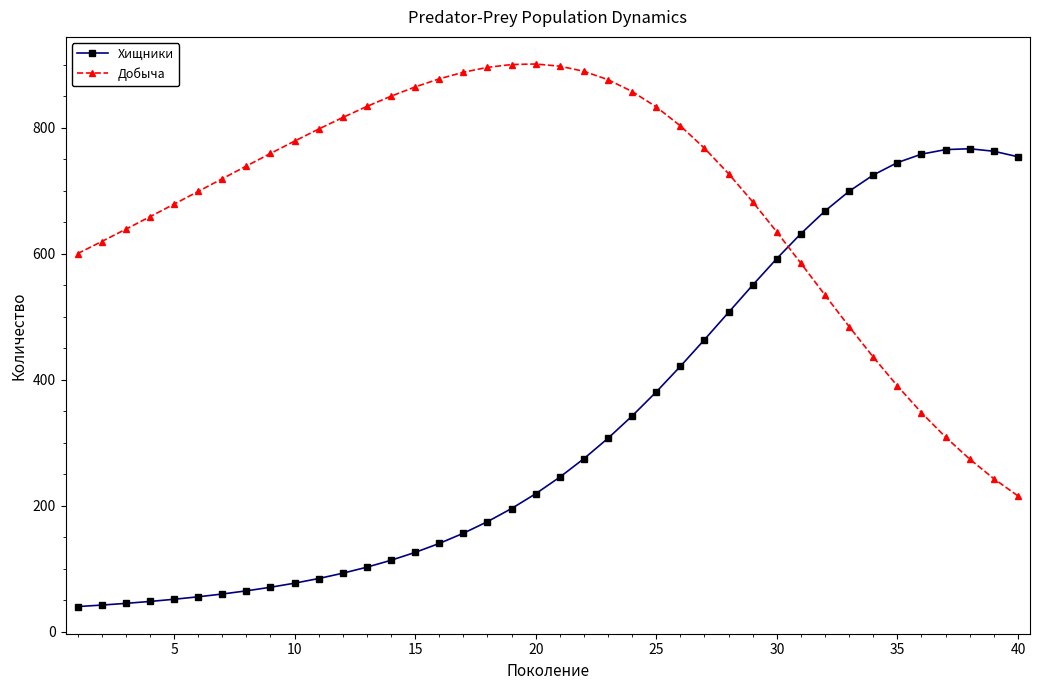

What is the average value of the Хищники series?

333.0